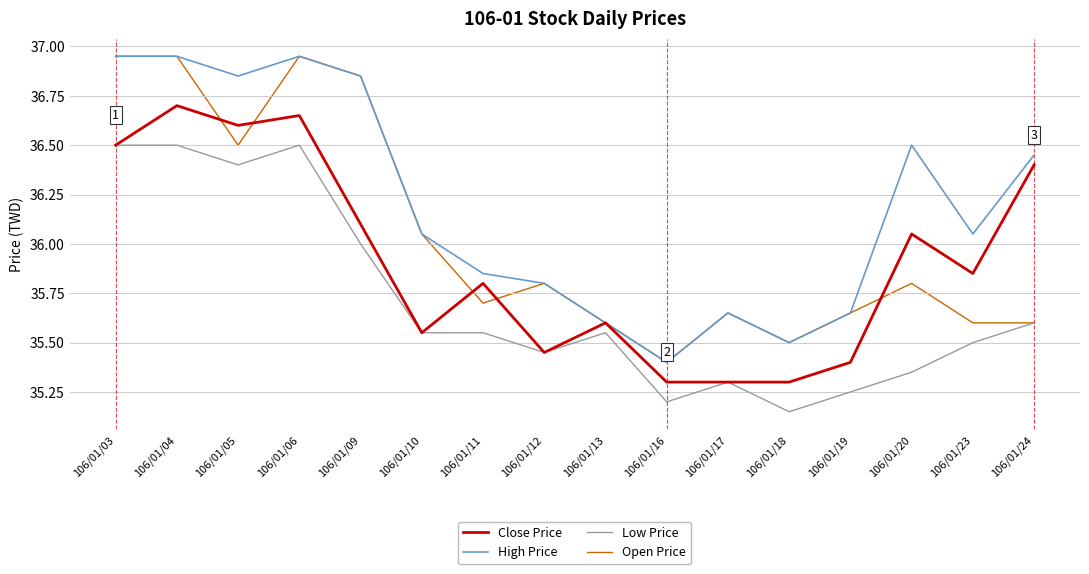

Which label corresponds to the smallest value in the chart?

106/01/18